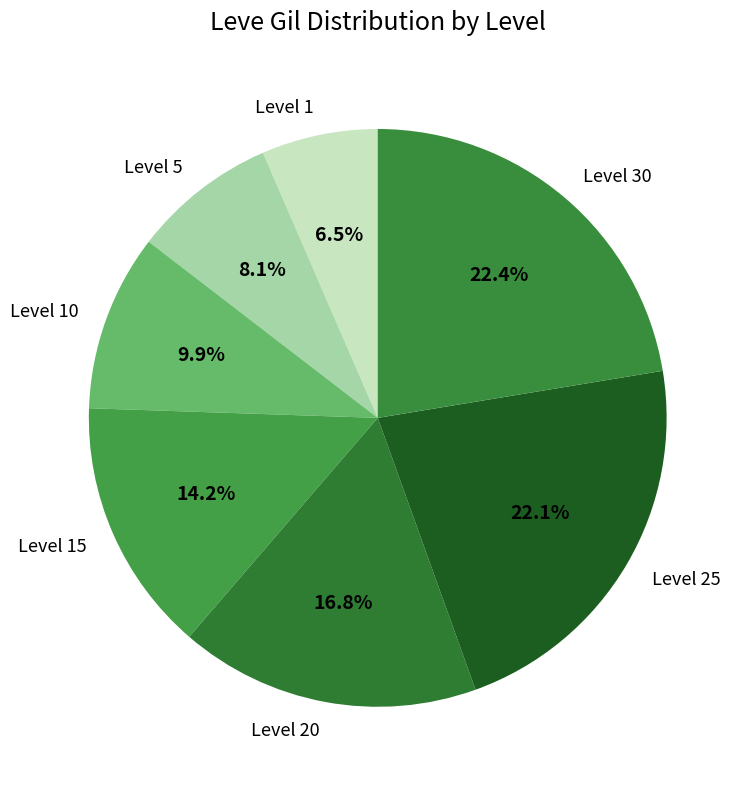

What is the total percentage of Level 5 and Level 30?

30.5%